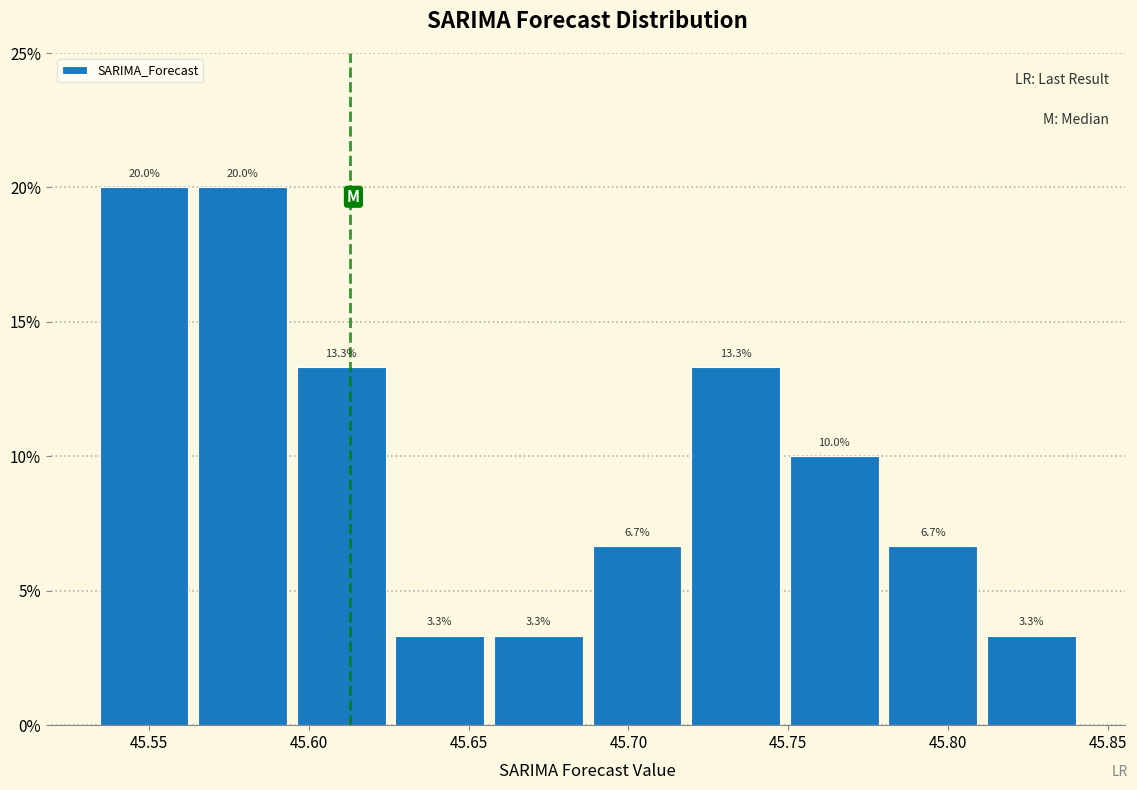

Reading left to right, transcribe this chart: for each bar, give the range it covers on the x-axis and its height. The bar edges are not printed on the chart, so give them approximately, as read against the axis.

45.535 to 45.565: 20.0
45.565 to 45.595: 20.0
45.595 to 45.625: 13.3
45.625 to 45.655: 3.3
45.655 to 45.685: 3.3
45.685 to 45.720: 6.7
45.720 to 45.750: 13.3
45.750 to 45.780: 10.0
45.780 to 45.810: 6.7
45.810 to 45.840: 3.3